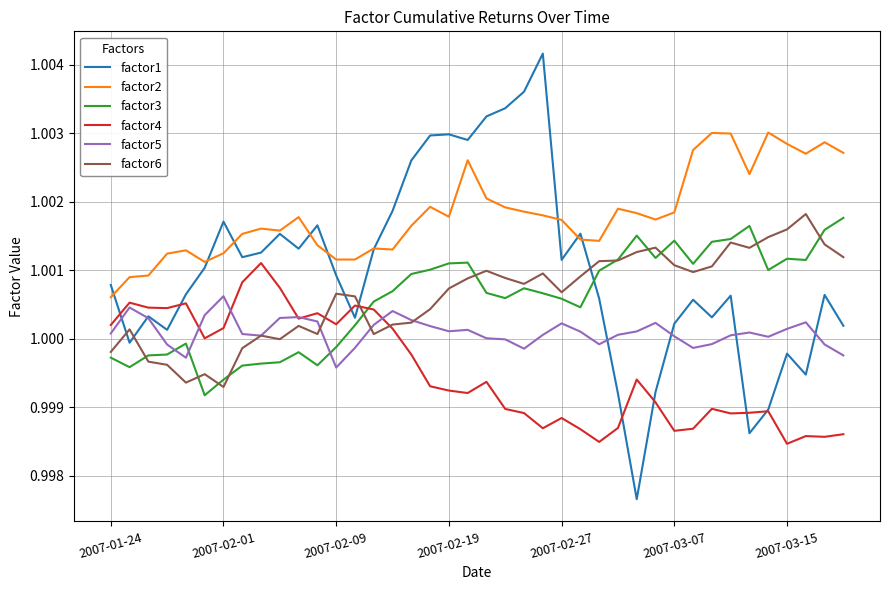

True or false: factor3 and factor1 cross at least once.

True